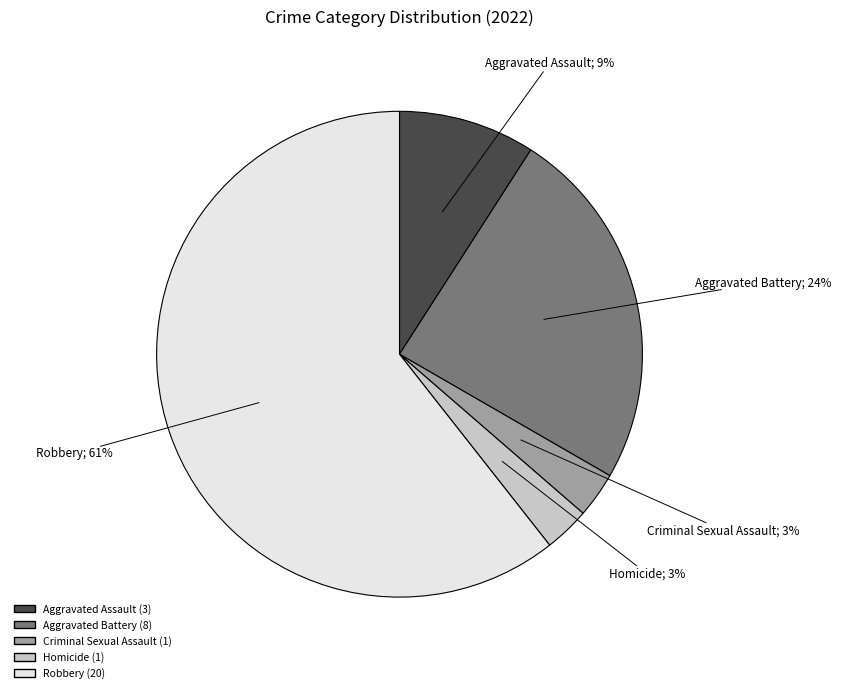

To the nearest percent, what is the difference between the Aggravated Battery and Aggravated Assault slice percentages?

15%